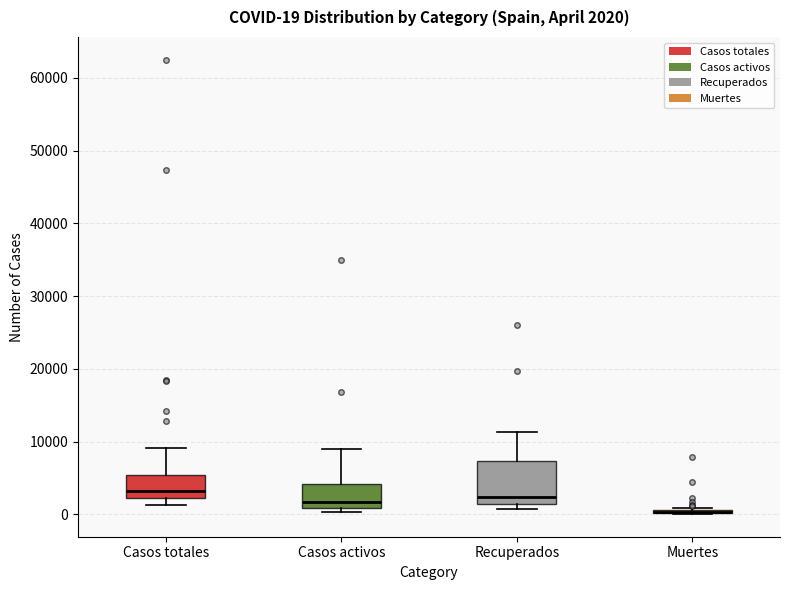

Comparing the boxes themselves (not the whiskers), which one is the tallest?

Recuperados